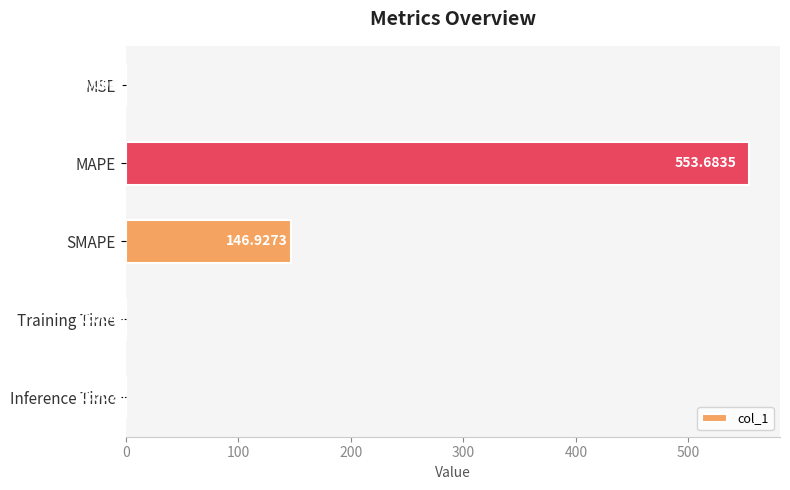

What is the change in value from MSE to SMAPE?

+146.9